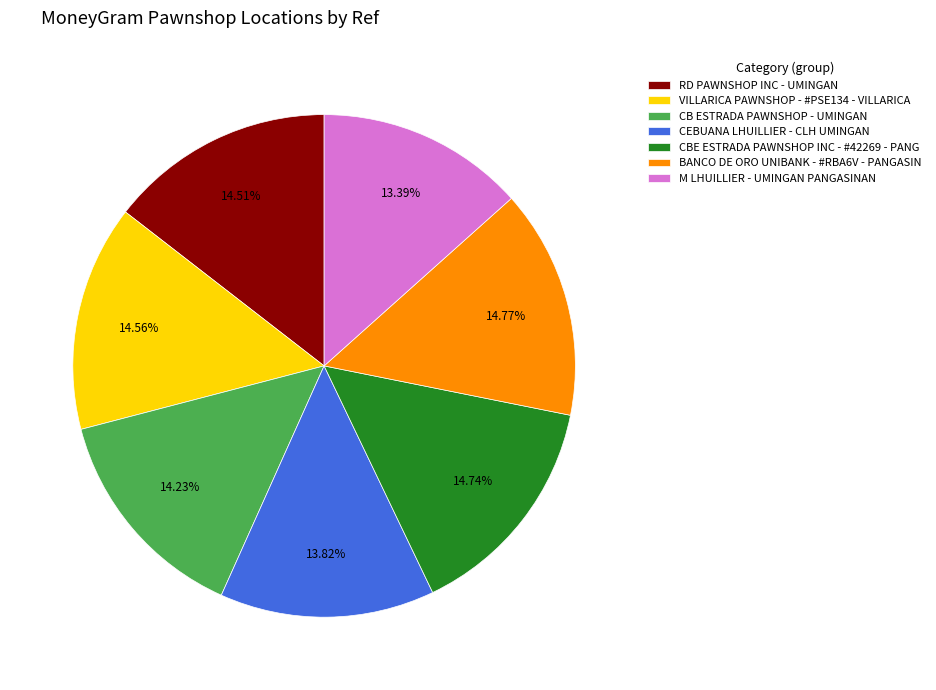

Does M LHUILLIER - UMINGAN PANGASINAN account for over 50% of the chart?

No